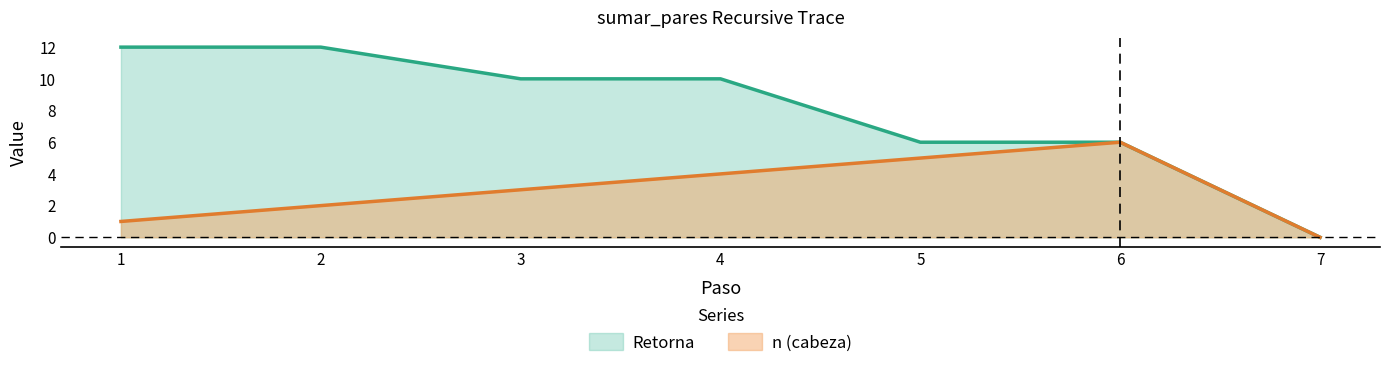

The n (cabeza) series shows 5 at 5. True or false?

True